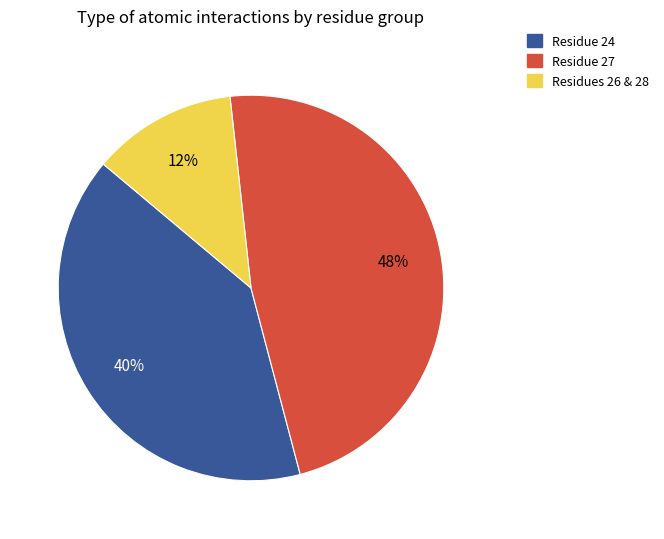

Is there any slice that represents more than half of the pie?

No